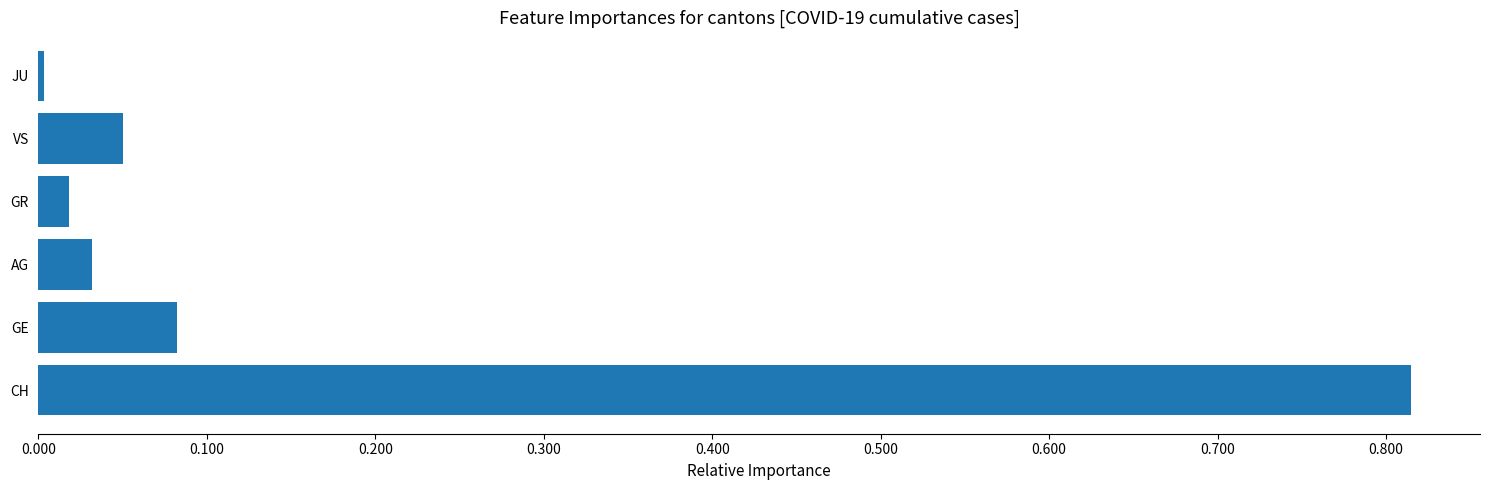

The chart shows a value of 1.2 at CH. True or false?

False